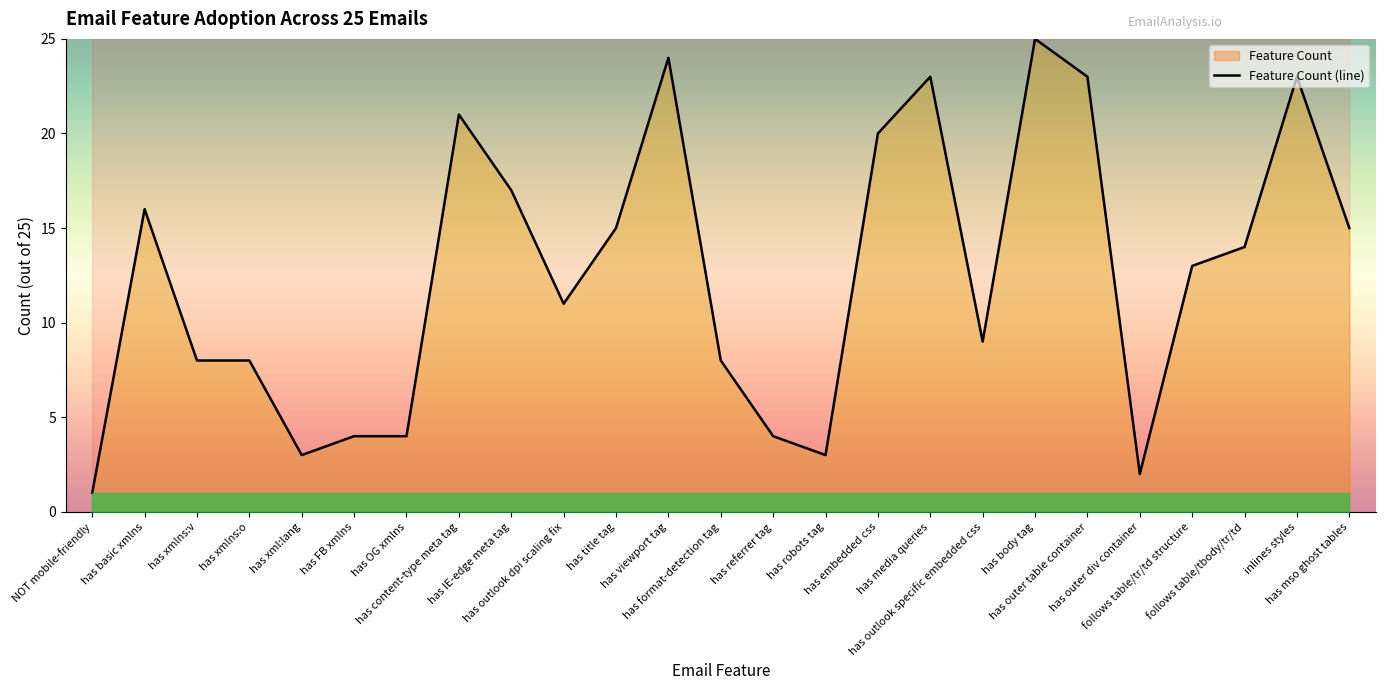

Count the number of data series in this chart.

1